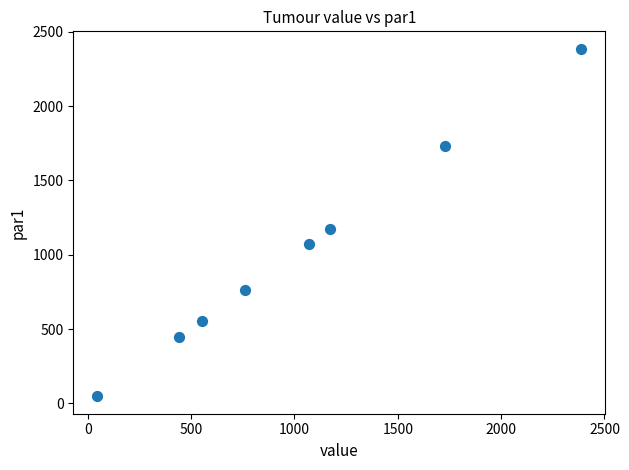

What Y value in the scatter plot is closest to 1216?

1172.8